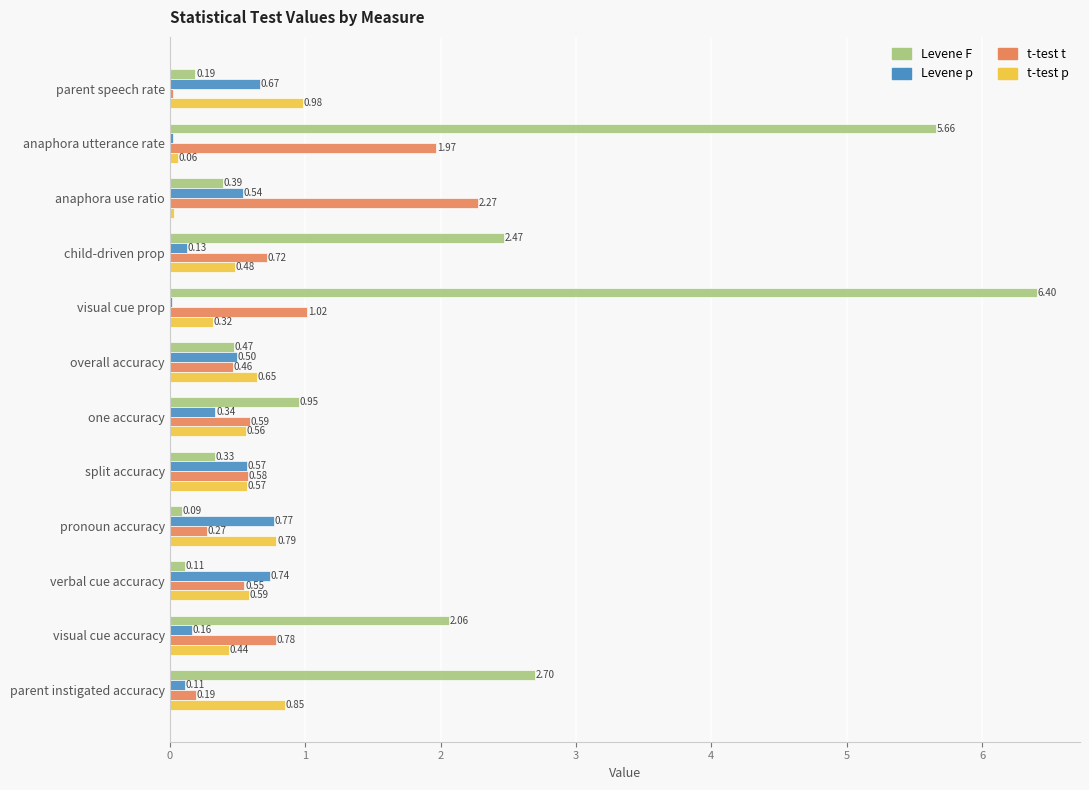

What is the sum of the Levene F values at visual cue prop and visual cue accuracy?

8.5